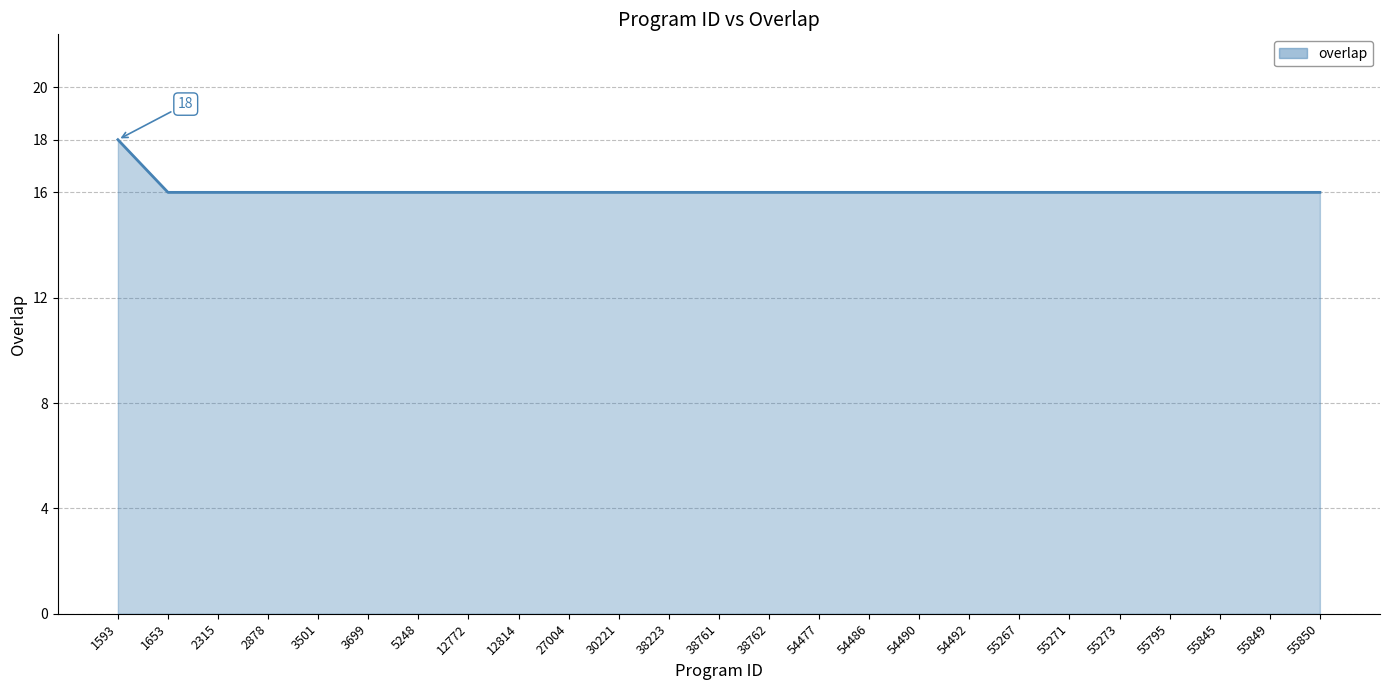

Does the chart display data point markers on the line(s)?

No